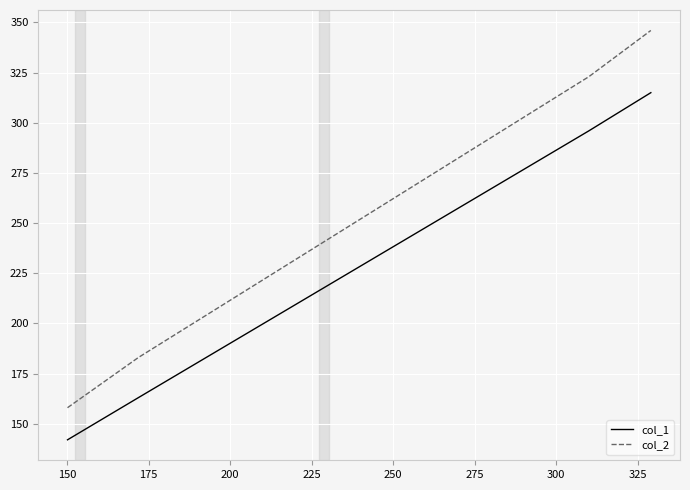

List the series in order of their overall mean, lowest first.

col_1, col_2